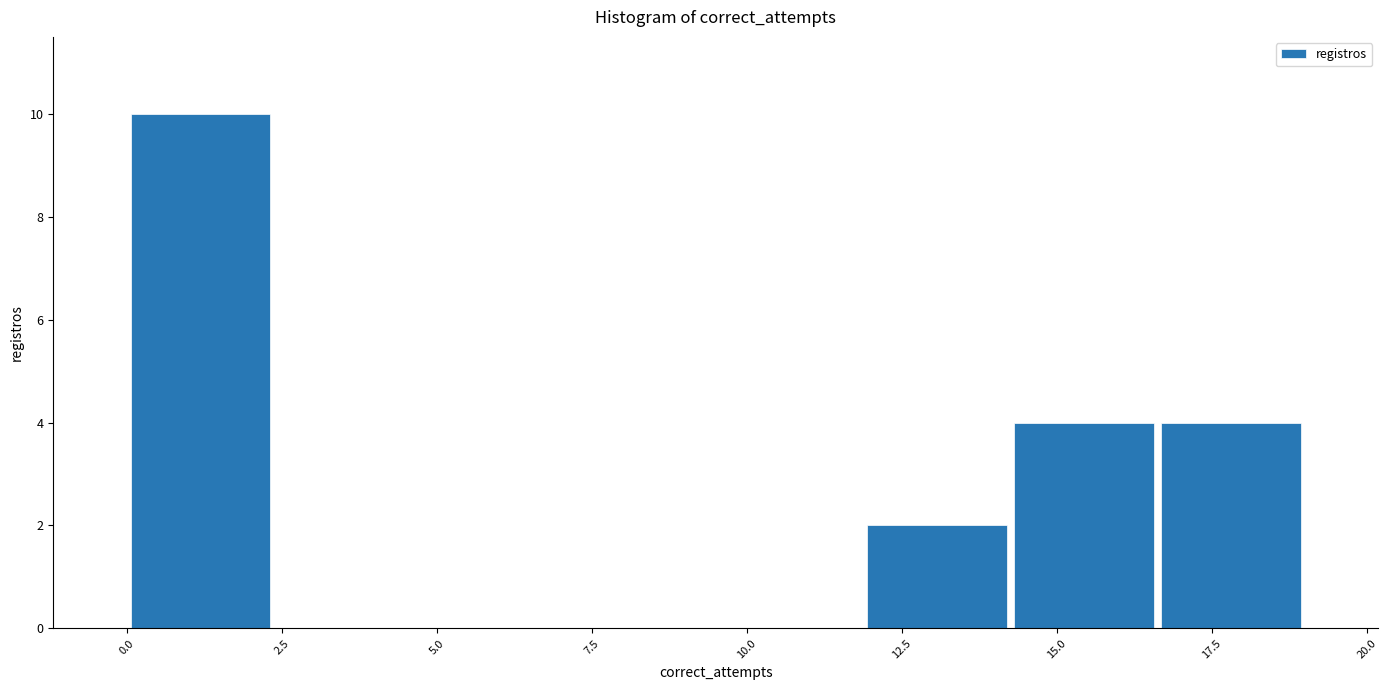

Reading left to right, list every bar in this chart as the range it spans on the x-axis followed by its height. Neither the bar edges nor the heights are printed on the chart, so give them approximately, as read against the axes.

0.0 to 2.5: 10
2.5 to 5.0: 0
5.0 to 7.0: 0
7.0 to 9.5: 0
9.5 to 12.0: 0
12.0 to 14.5: 2
14.5 to 16.5: 4
16.5 to 19.0: 4